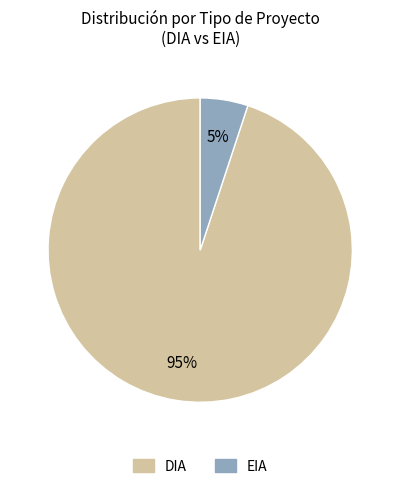

Between DIA and EIA, which is larger?

DIA